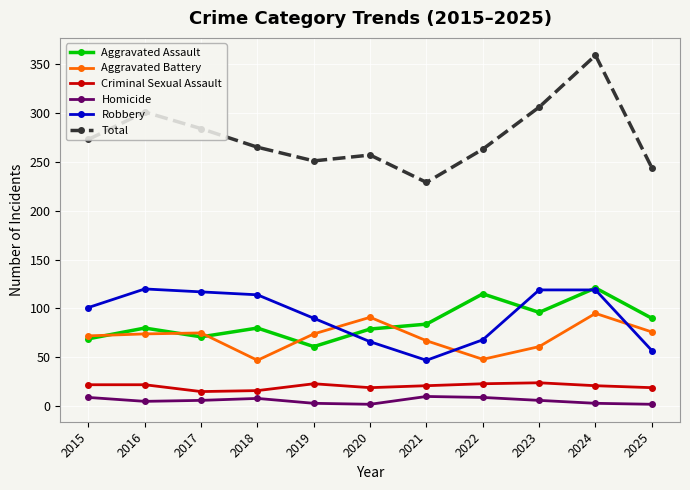

True or false: Robbery has more than 0 points higher than both neighbors.

True